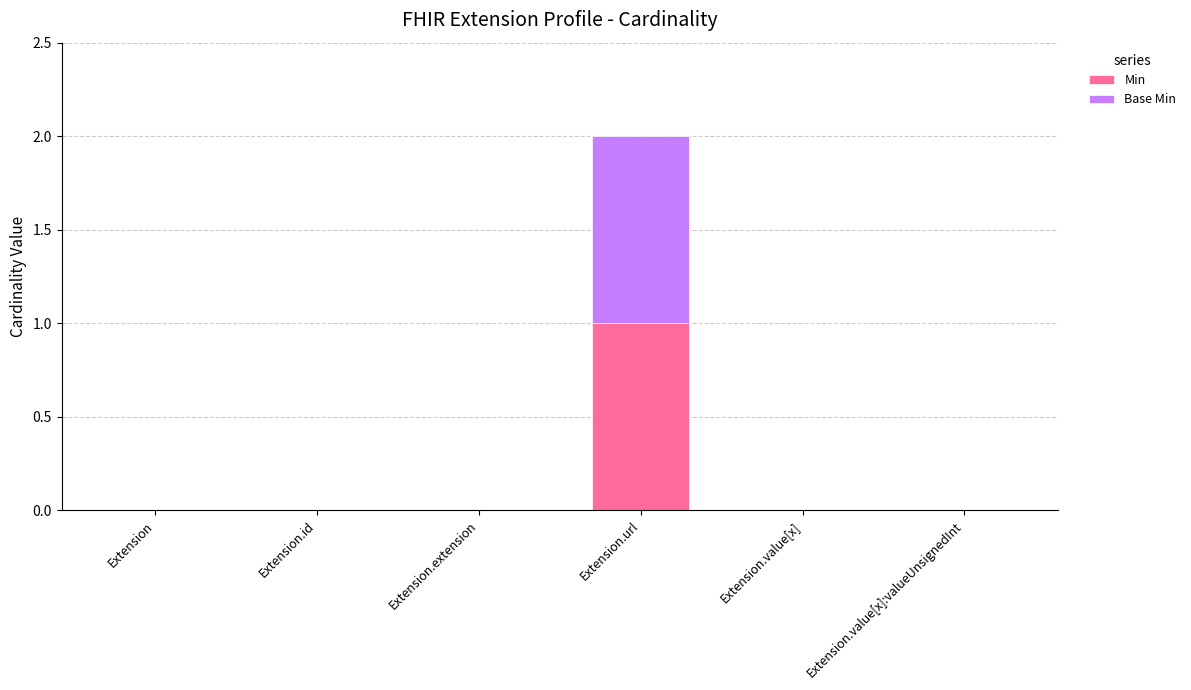

Which category has the highest value in the Min series?

Extension.url